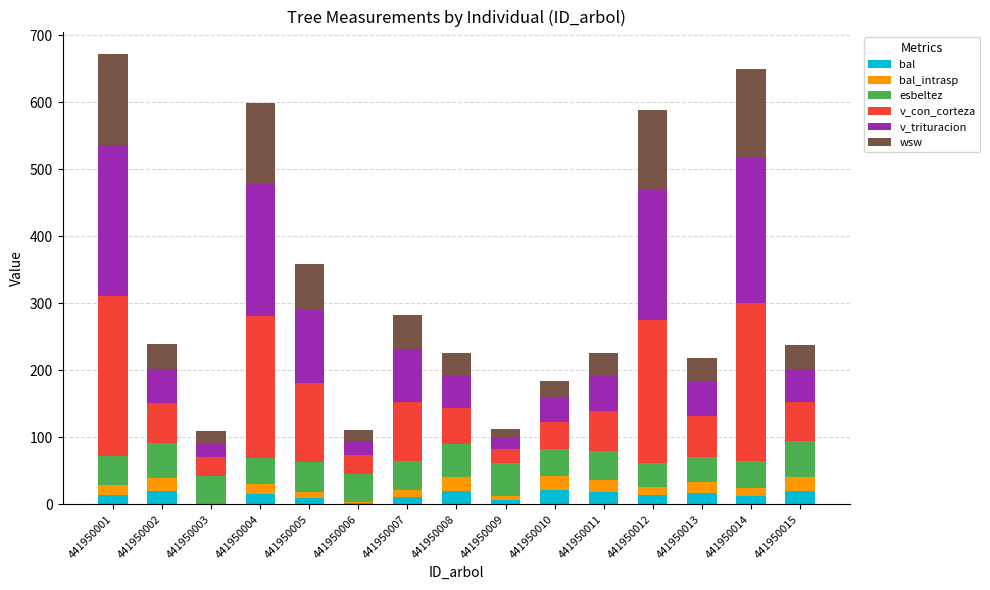

What is the total value across all series at 441950008?

225.6